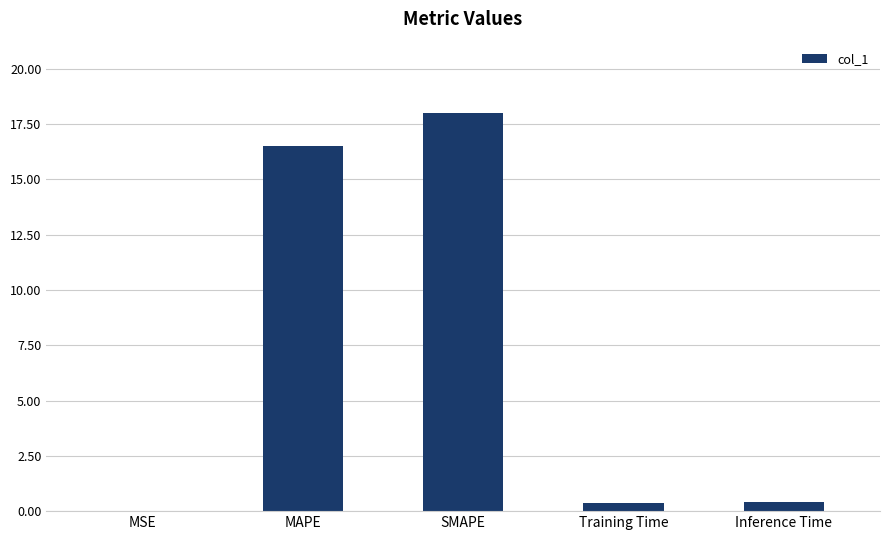

Does the chart contain stacked bars?

No